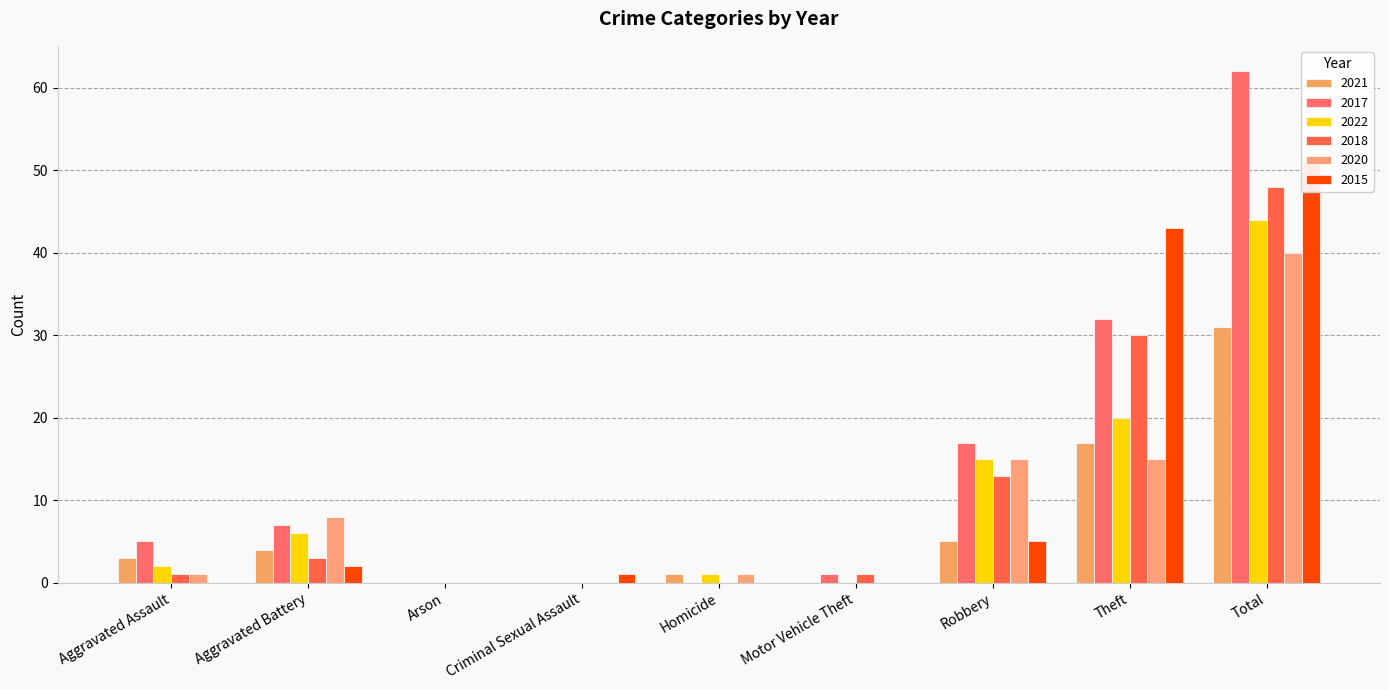

What is the label of the 8th bar from the left?

Theft